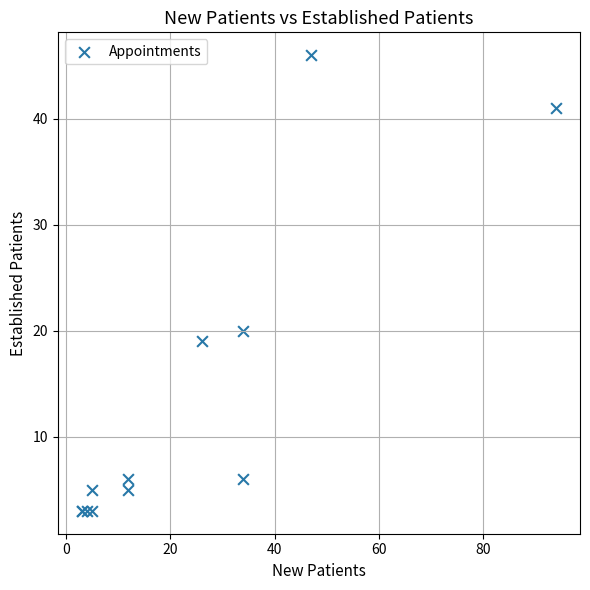

What Y value in the scatter plot is closest to 24?

20